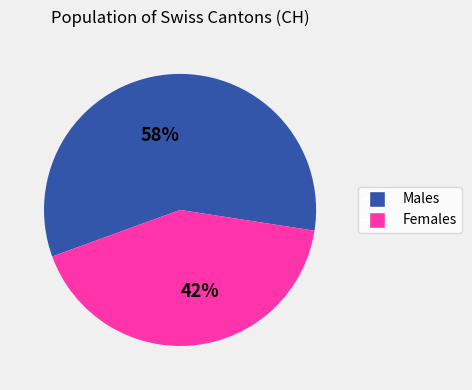

To the nearest percent, what is the average slice percentage?

50%